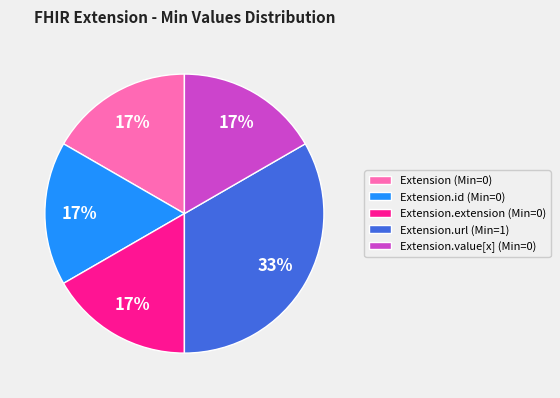

To the nearest percent, what is the average slice percentage?

20%